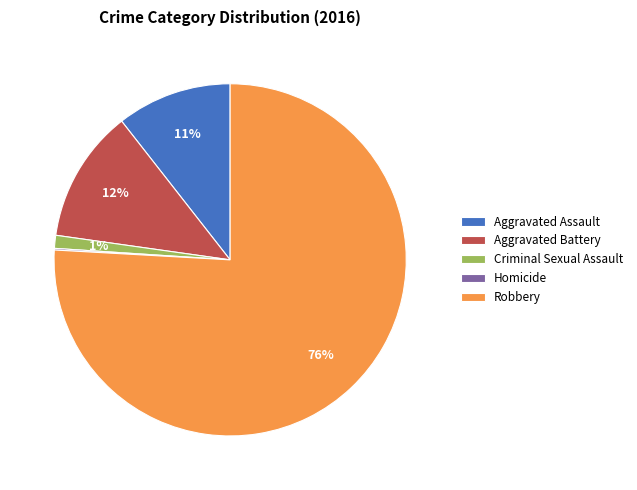

What is the majority slice?

Robbery